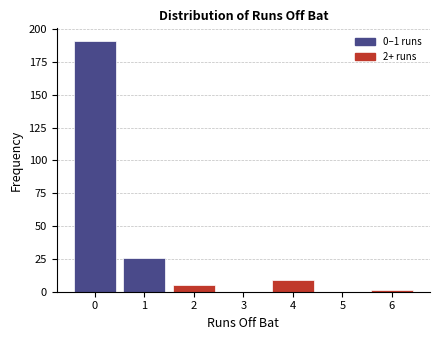

Reading left to right, what are all the values shown in this chart?

0=191	1=26	2=5	3=0	4=9	5=0	6=1